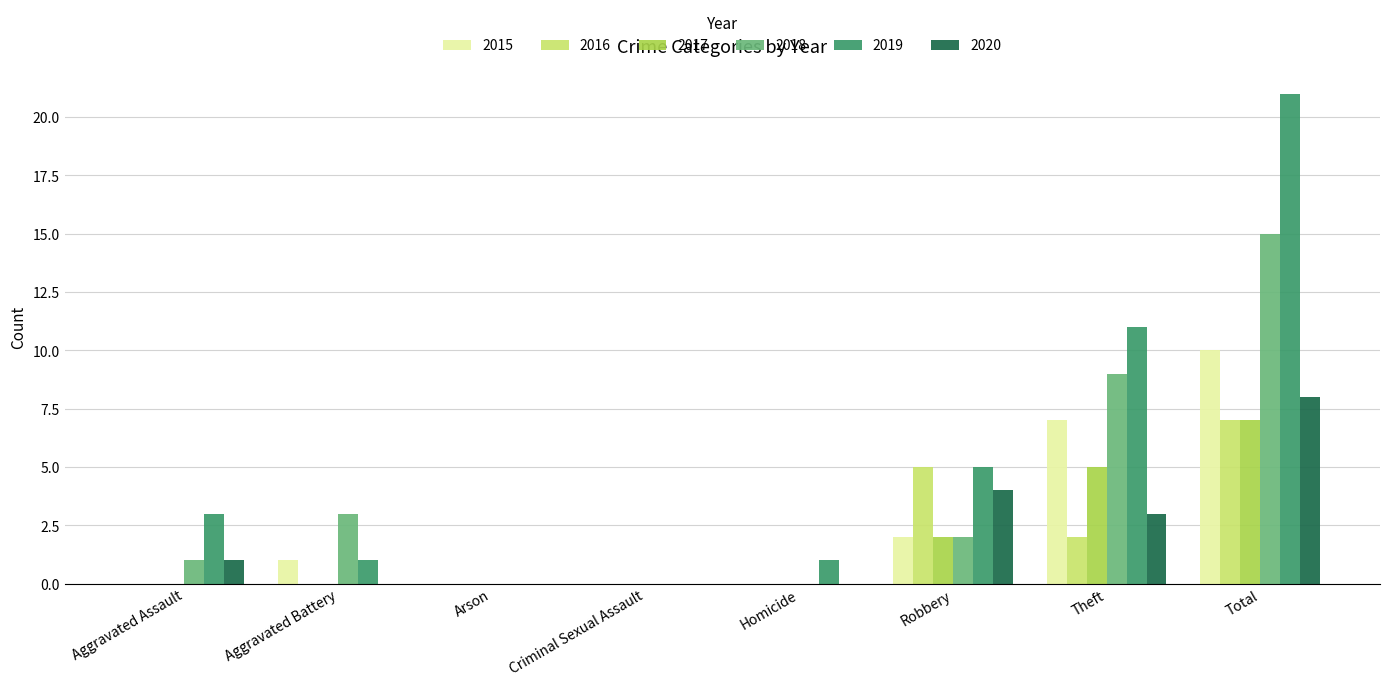

Which category has the highest value in the 2019 series?

Total